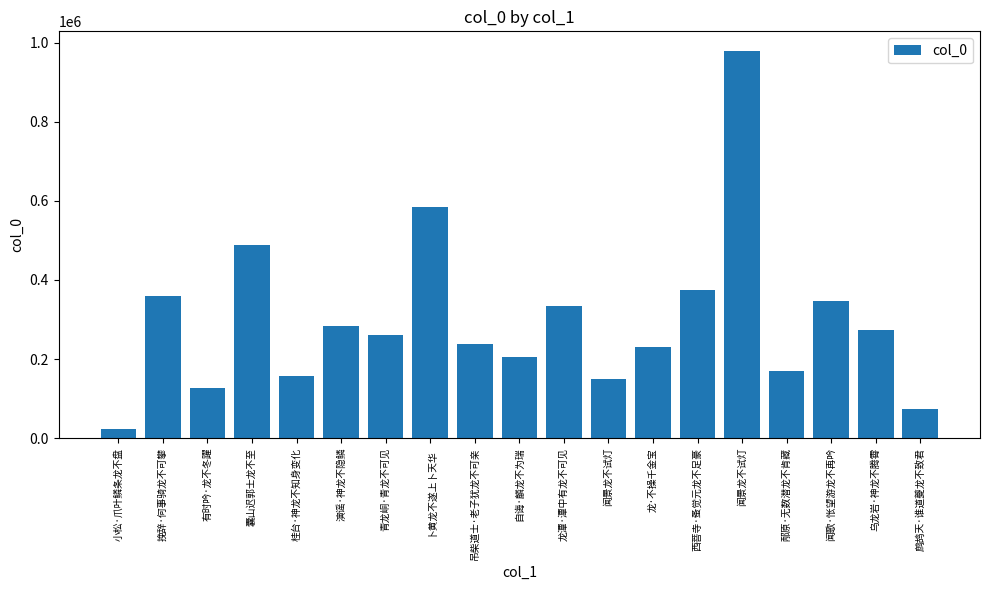

What value does the data have at 囊山迟郭士龙不至, to the nearest 10?

488430